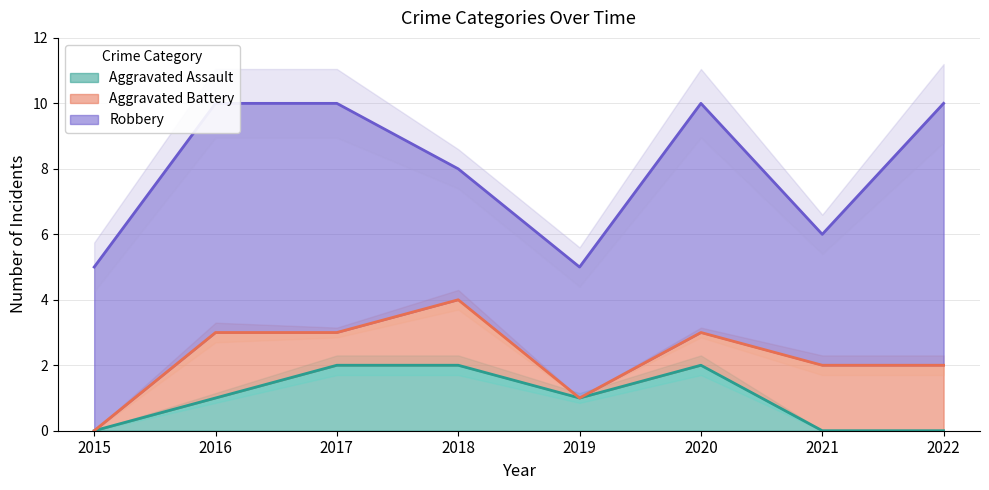

List the labels in order of Aggravated Assault value, smallest first.

2015, 2021, 2022, 2016, 2019, 2017, 2018, 2020